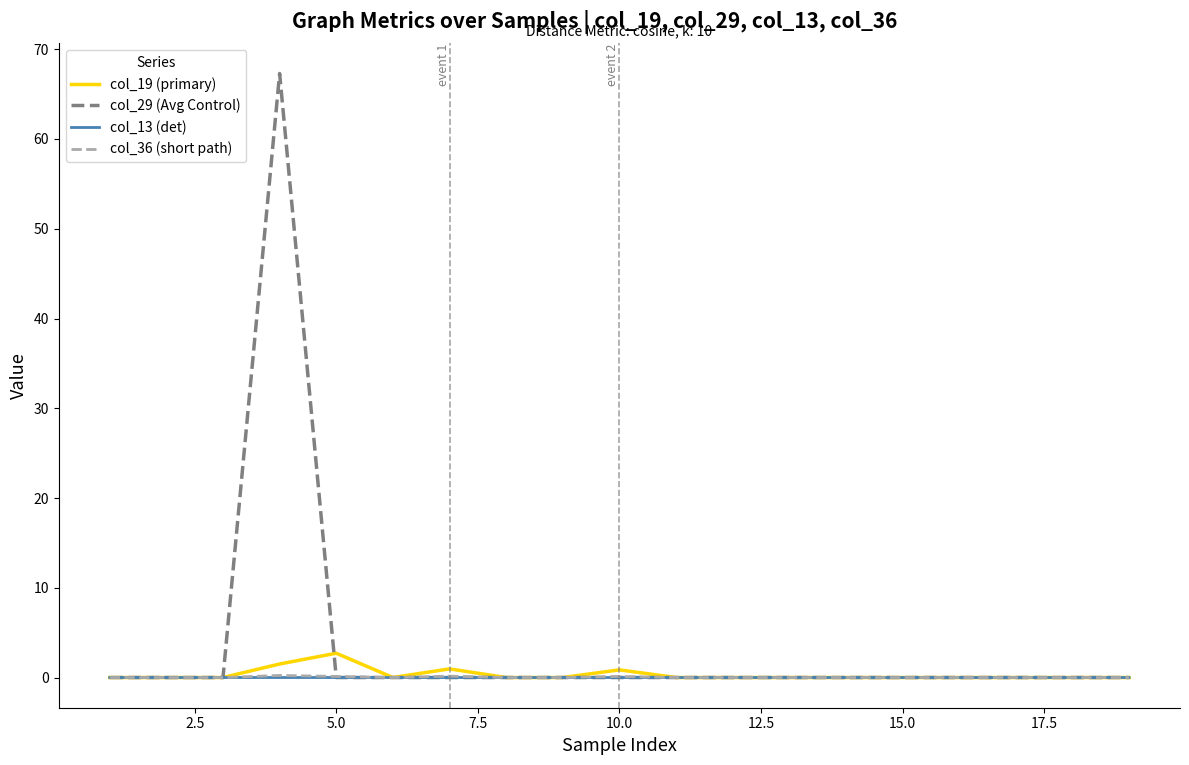

What are all the series names shown in the legend?

col_19 (primary), col_29 (Avg Control), col_13 (det), col_36 (short path)